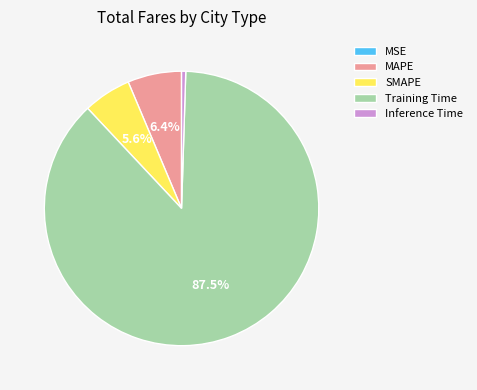

Combined, what portion of the pie is MAPE and SMAPE?

12.0%